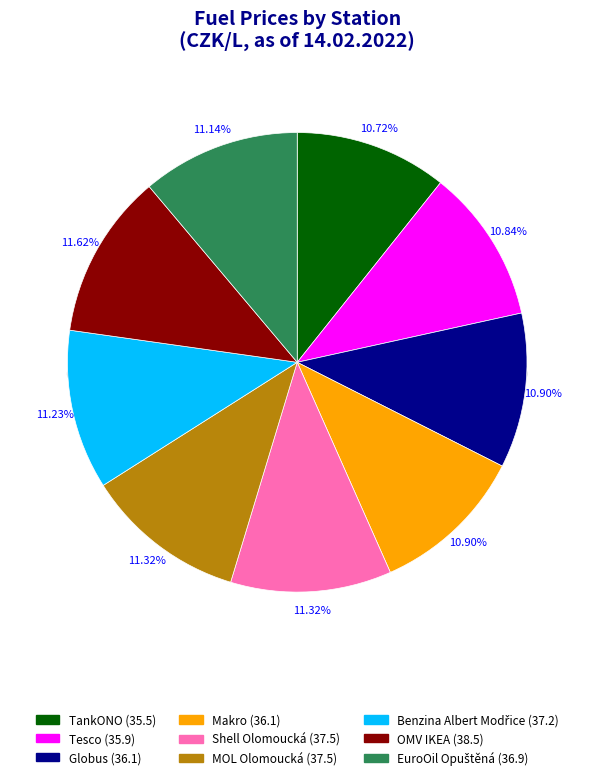

Count the number of slices in the pie.

9